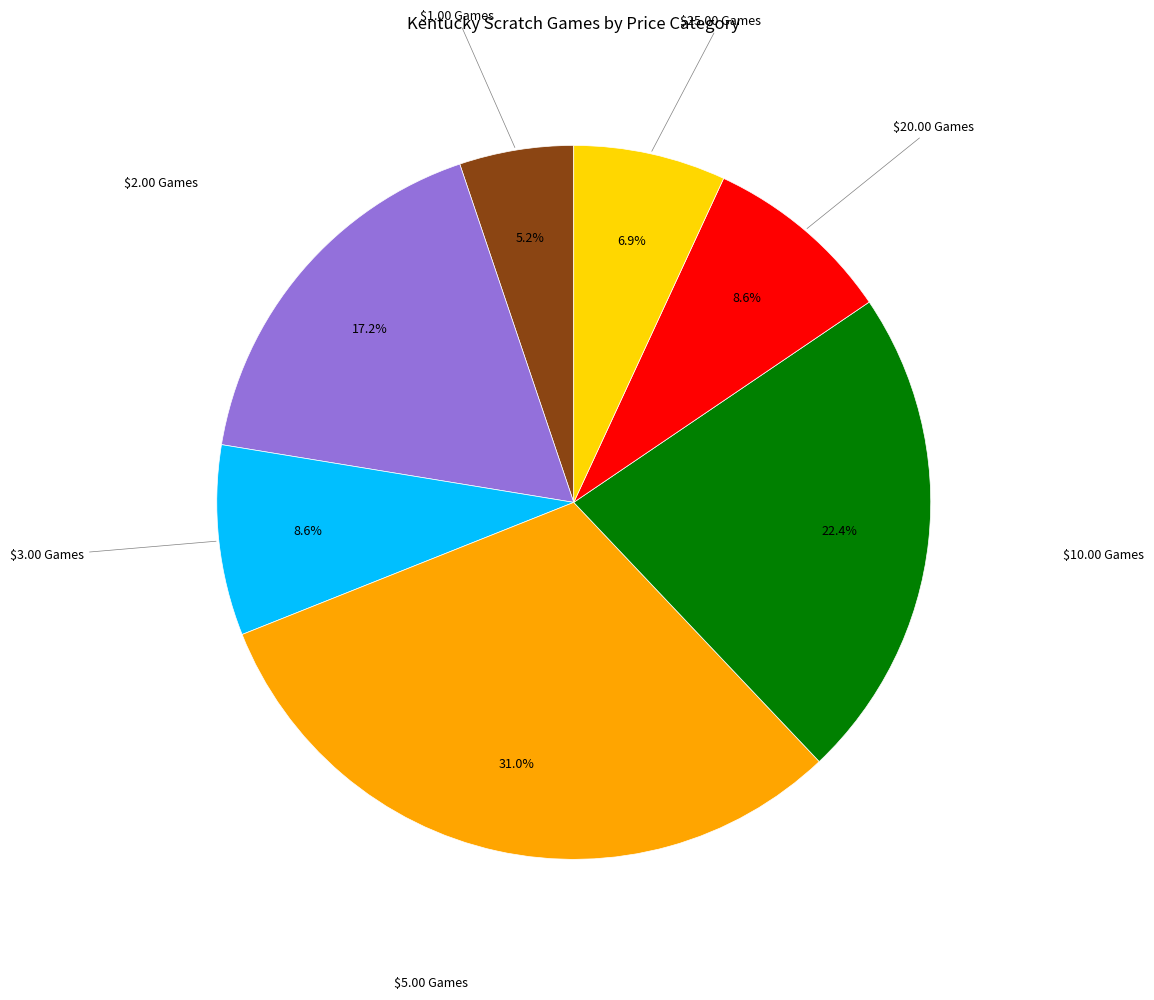

Is there a majority slice in this chart?

No